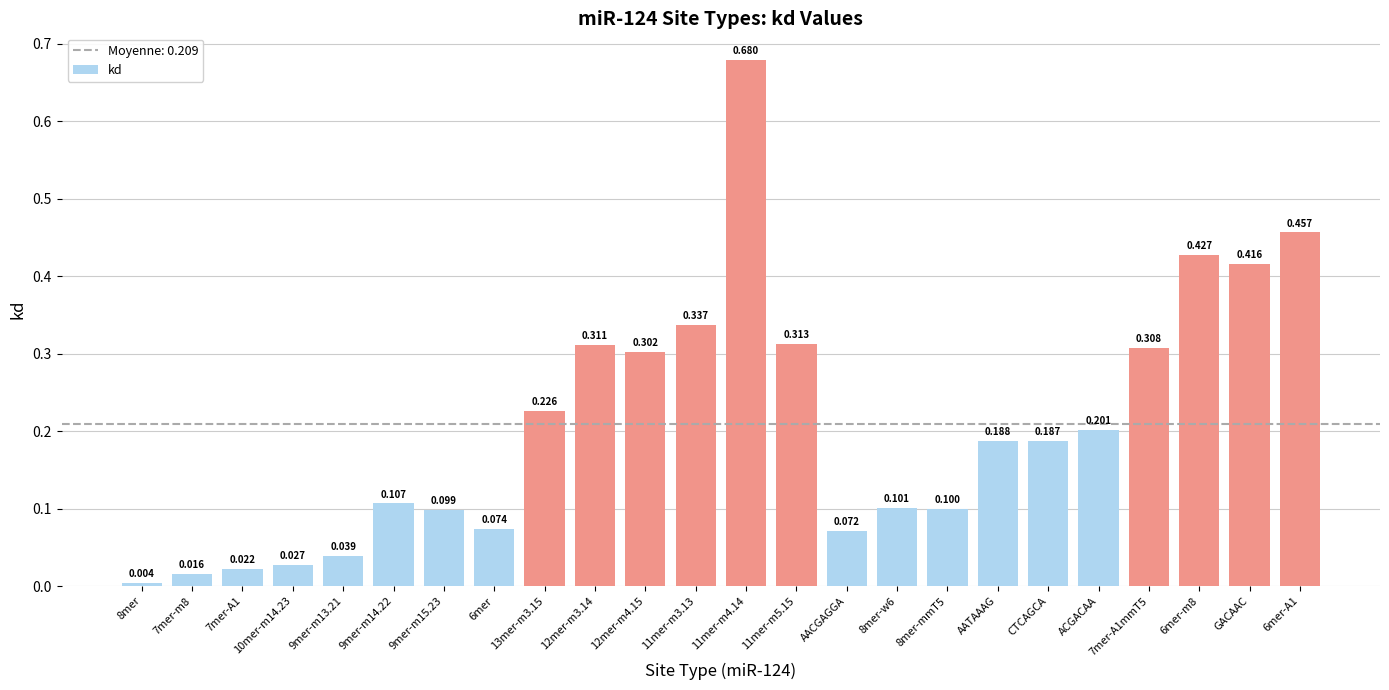

Which has a higher value, 6mer or CTCAGCA?

CTCAGCA